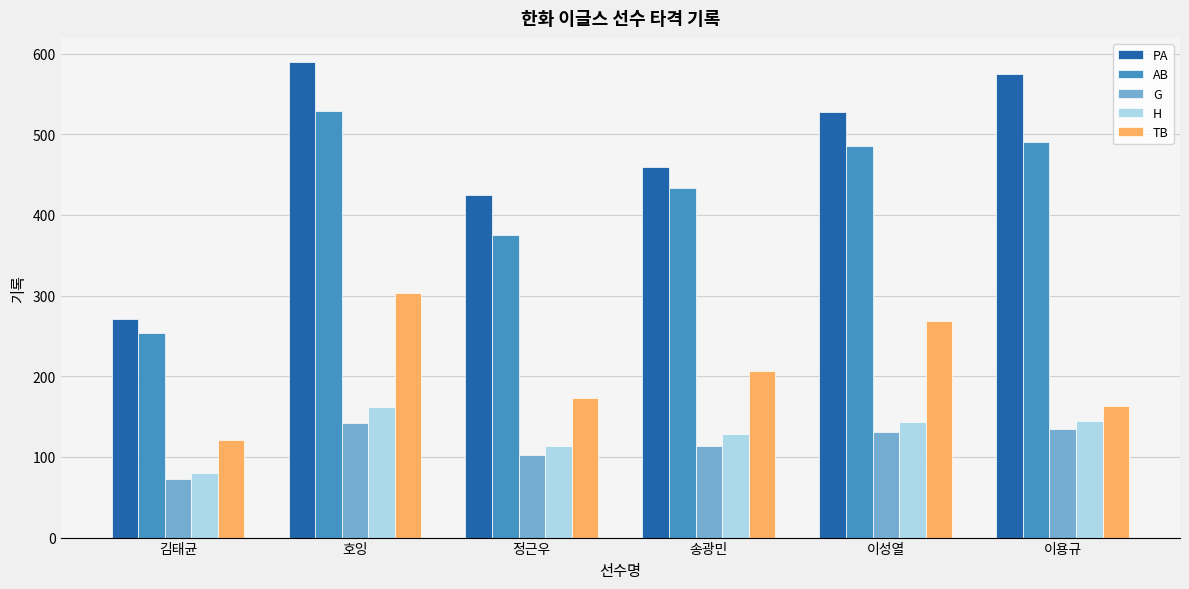

Rank the categories by AB value from highest to lowest.

호잉, 이용규, 이성열, 송광민, 정근우, 김태균